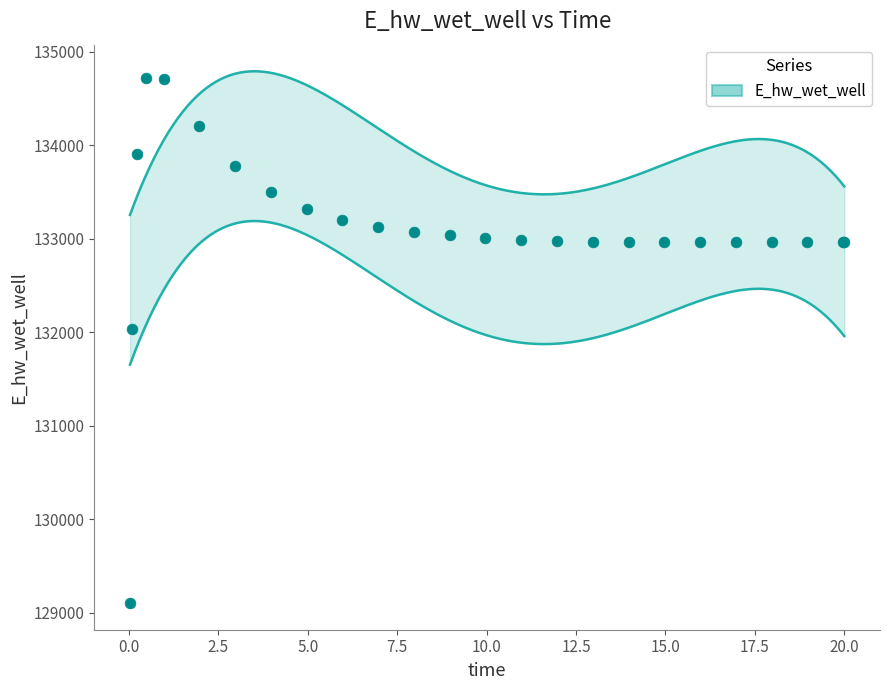

What Y value in the scatter plot is closest to 131910?

132033.0